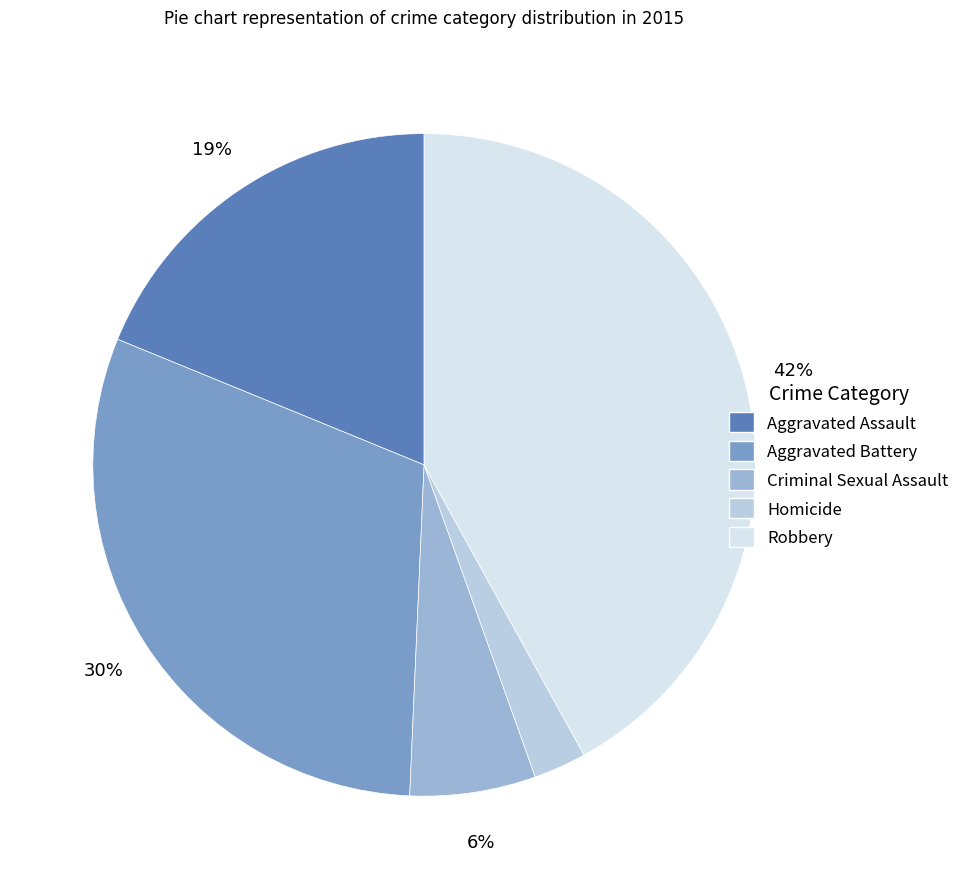

Is it true that Homicide is 3% of the pie?

True